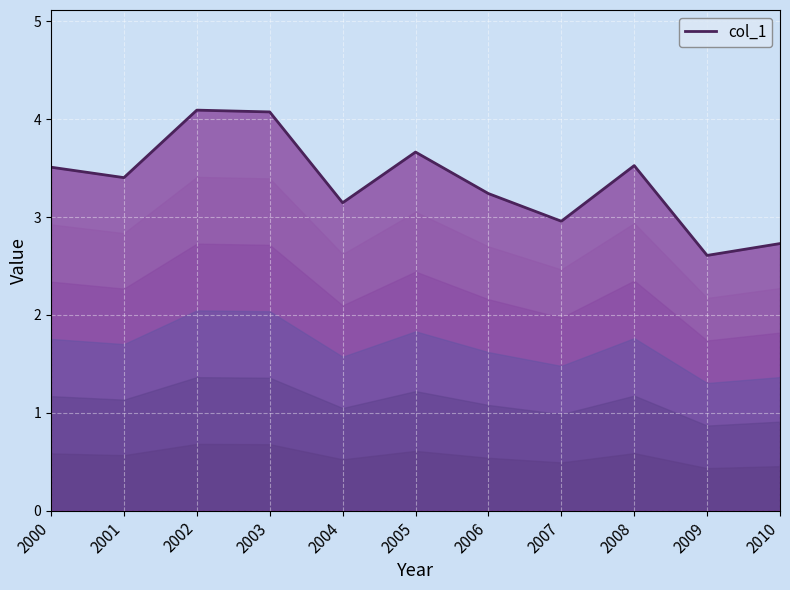

How many values exceed 3?

8